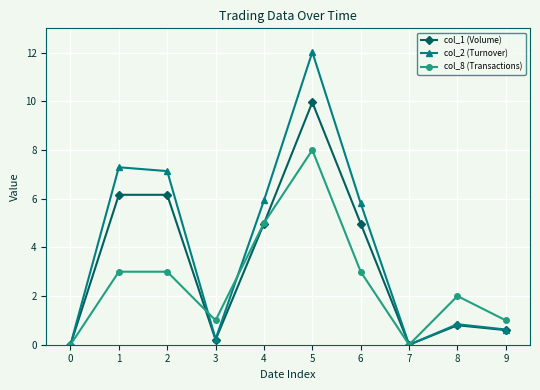

In col_2 (Turnover), how many points are higher than both neighbors (excluding endpoints)?

3